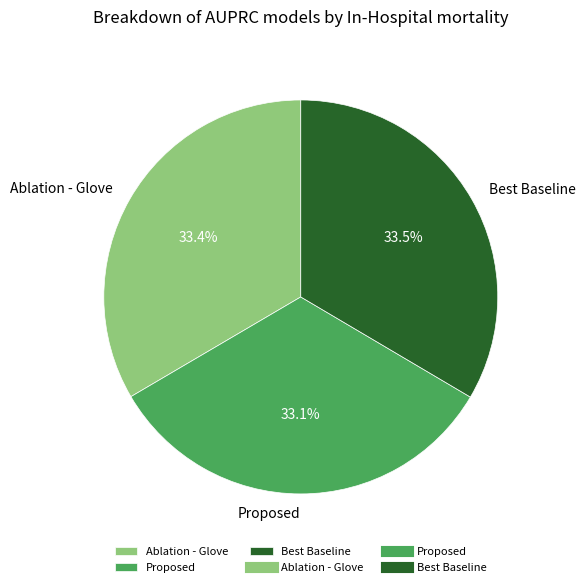

How many slices are in this pie chart?

3